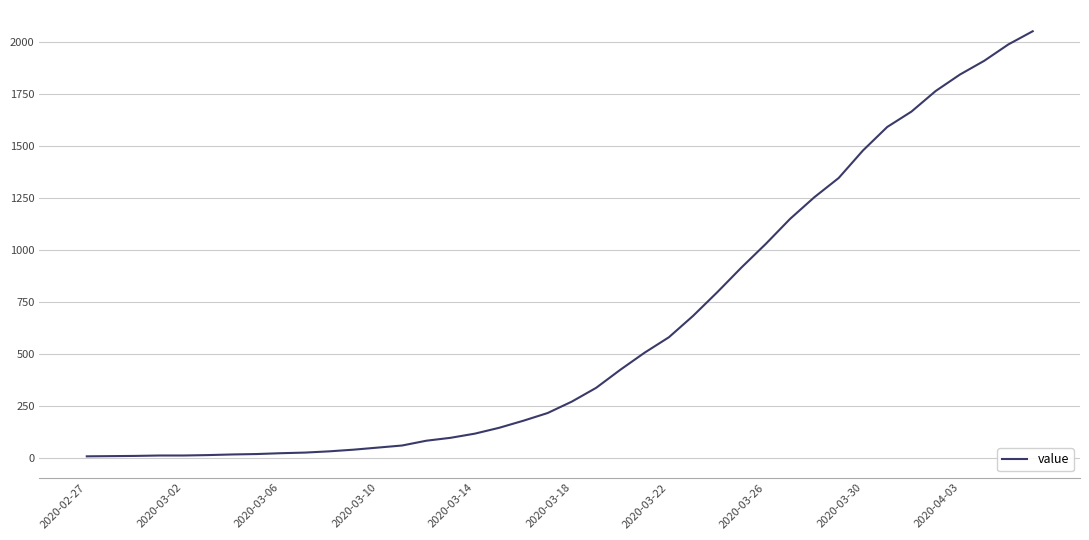

What is the greatest value displayed?

2052